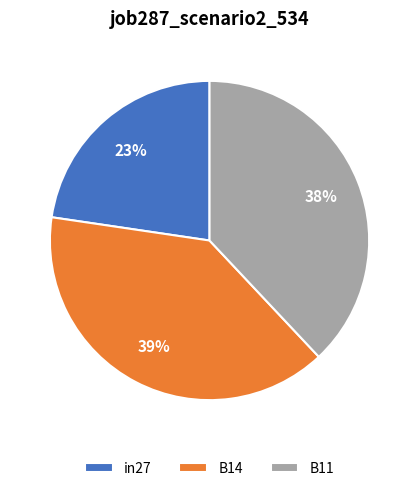

To the nearest percent, what portion does B11 represent?

38%